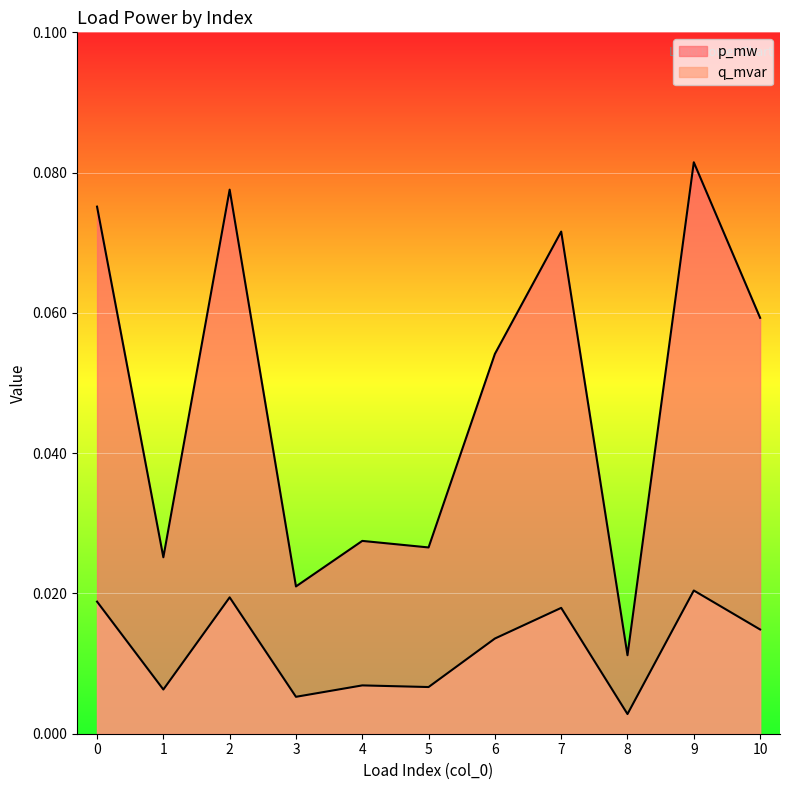

How many p_mw values are between 0 and 1?

11